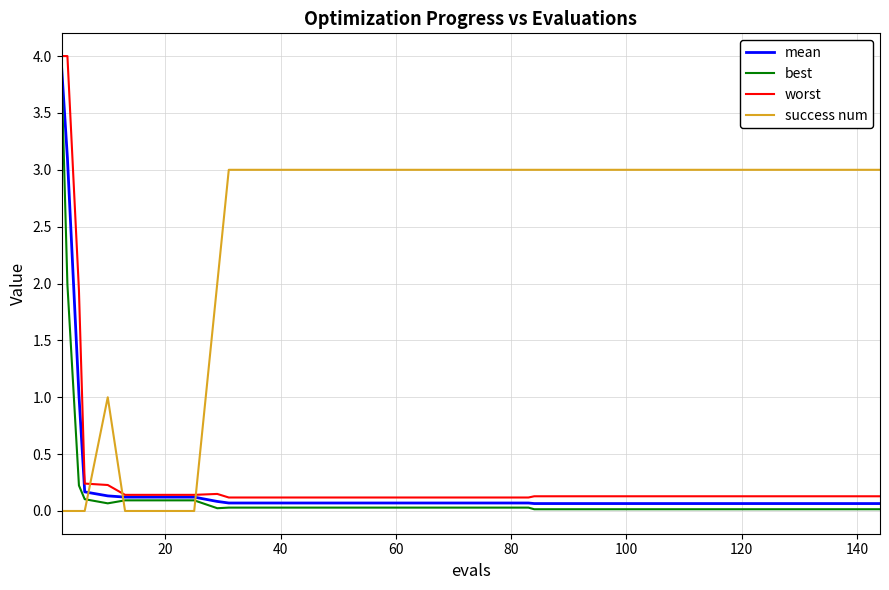

True or false: worst and success num cross at least once.

True